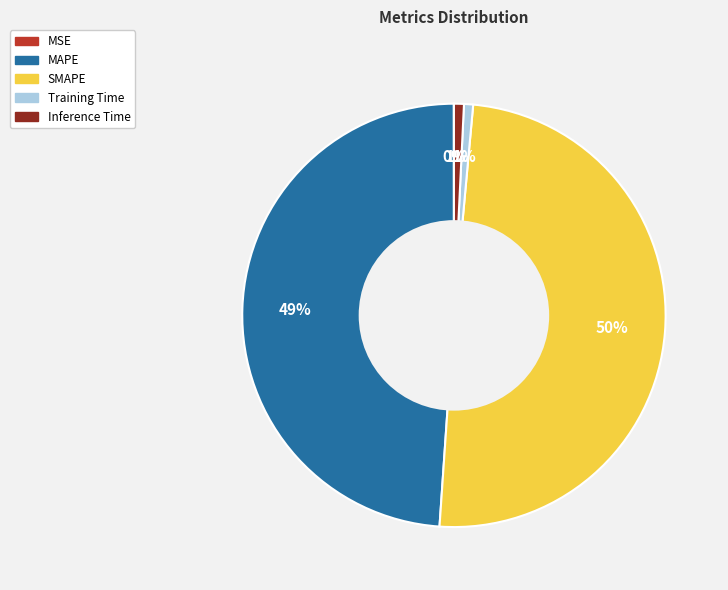

To the nearest percent, what portion does SMAPE represent?

50%